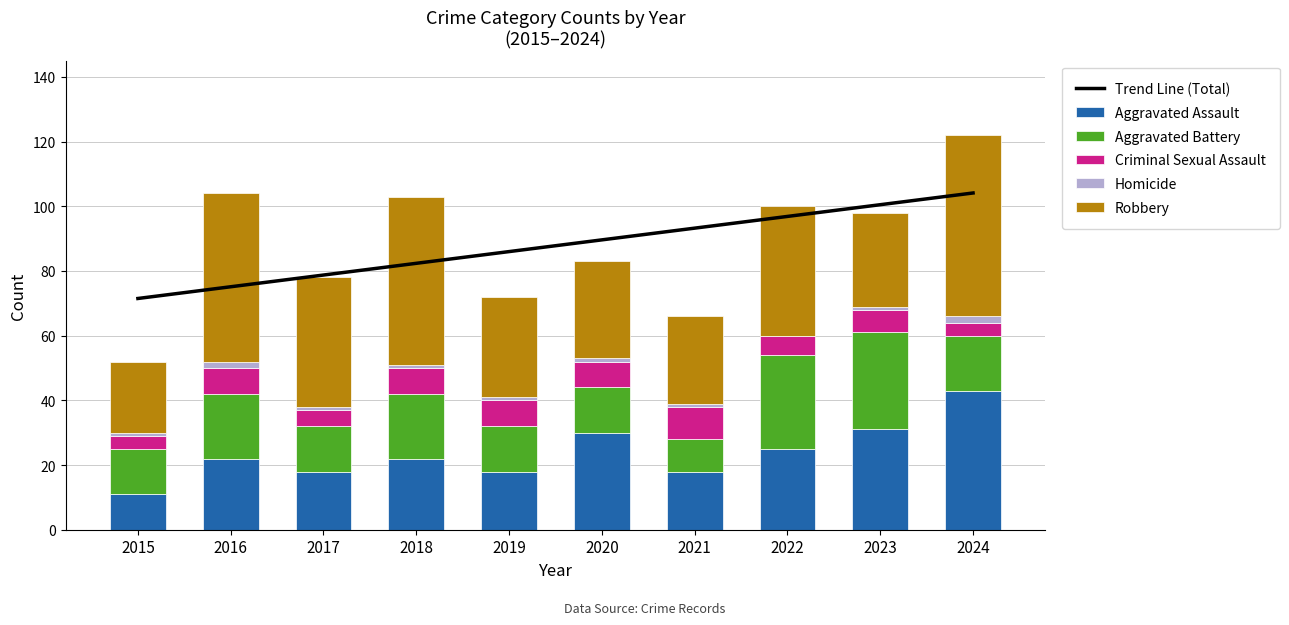

True or false: Aggravated Assault has a value of 25 at 2022.

True